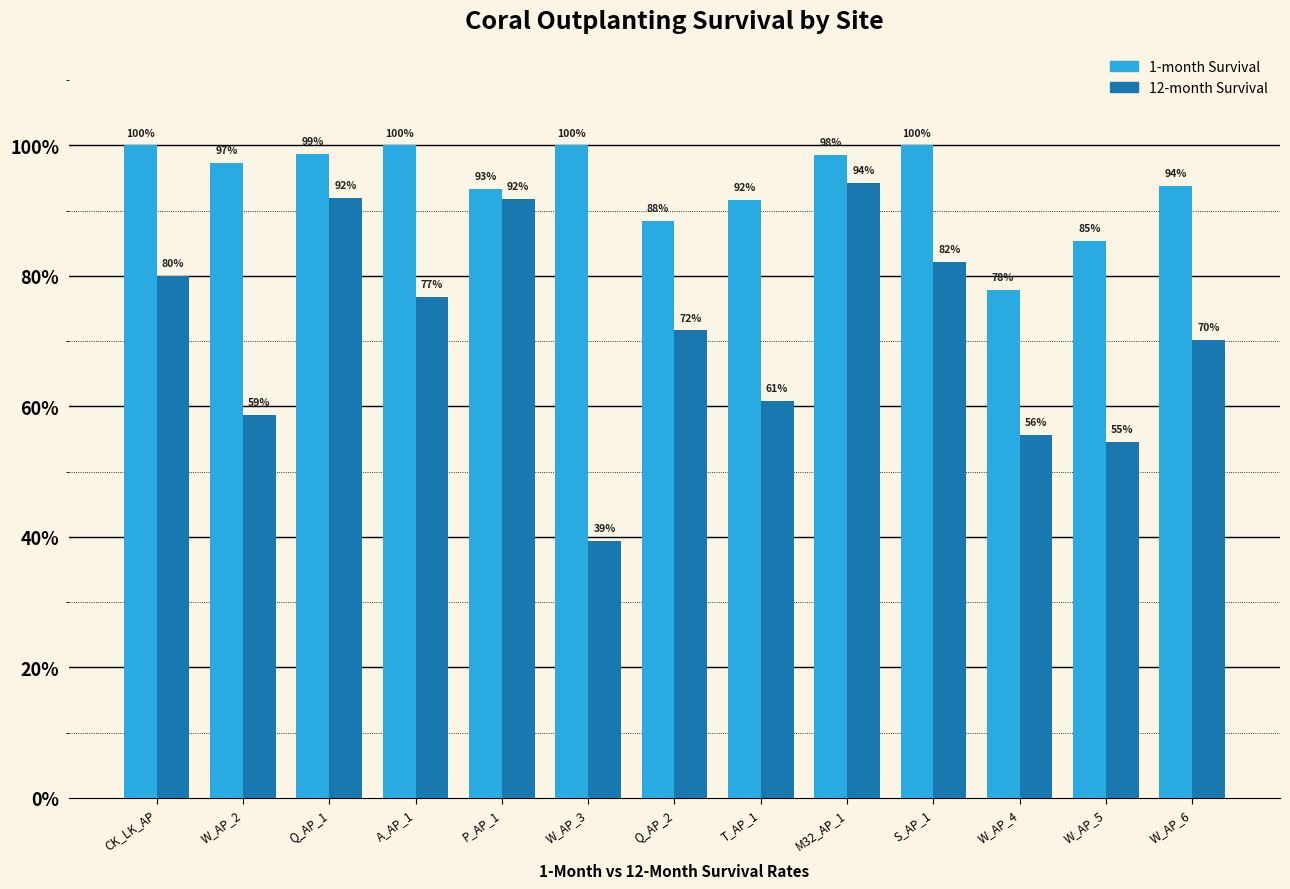

Is it true that 12-month Survival equals 0.6 at T_AP_1?

True